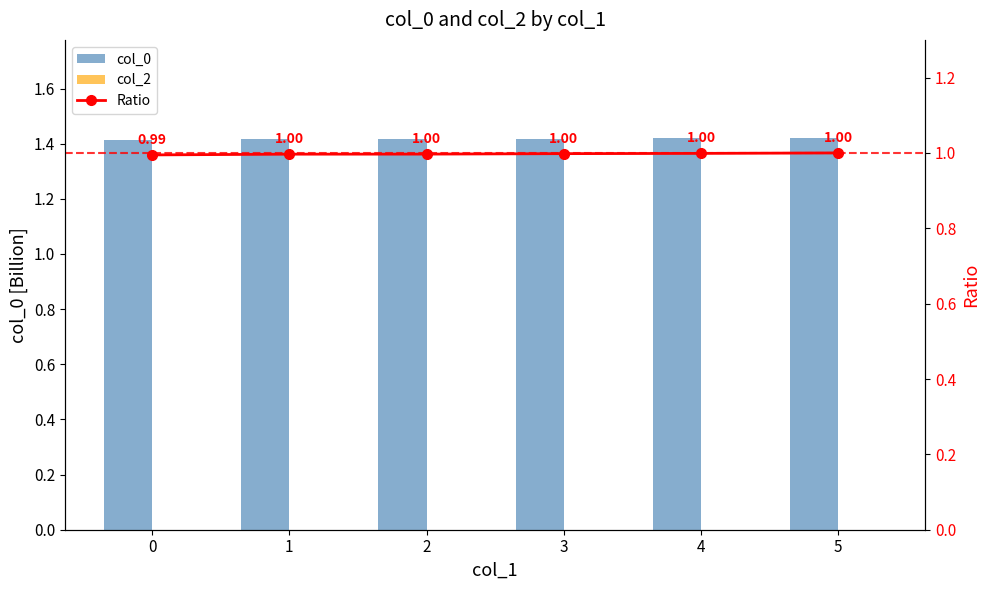

Reading left to right, transcribe all the data shown in this chart.

col_0: 1.4	1.4	1.4	1.4	1.4	1.4
col_2: 0.0	0.0	0.0	0.0	0.0	0.0
Ratio: 1.0	1.0	1.0	1.0	1.0	1.0